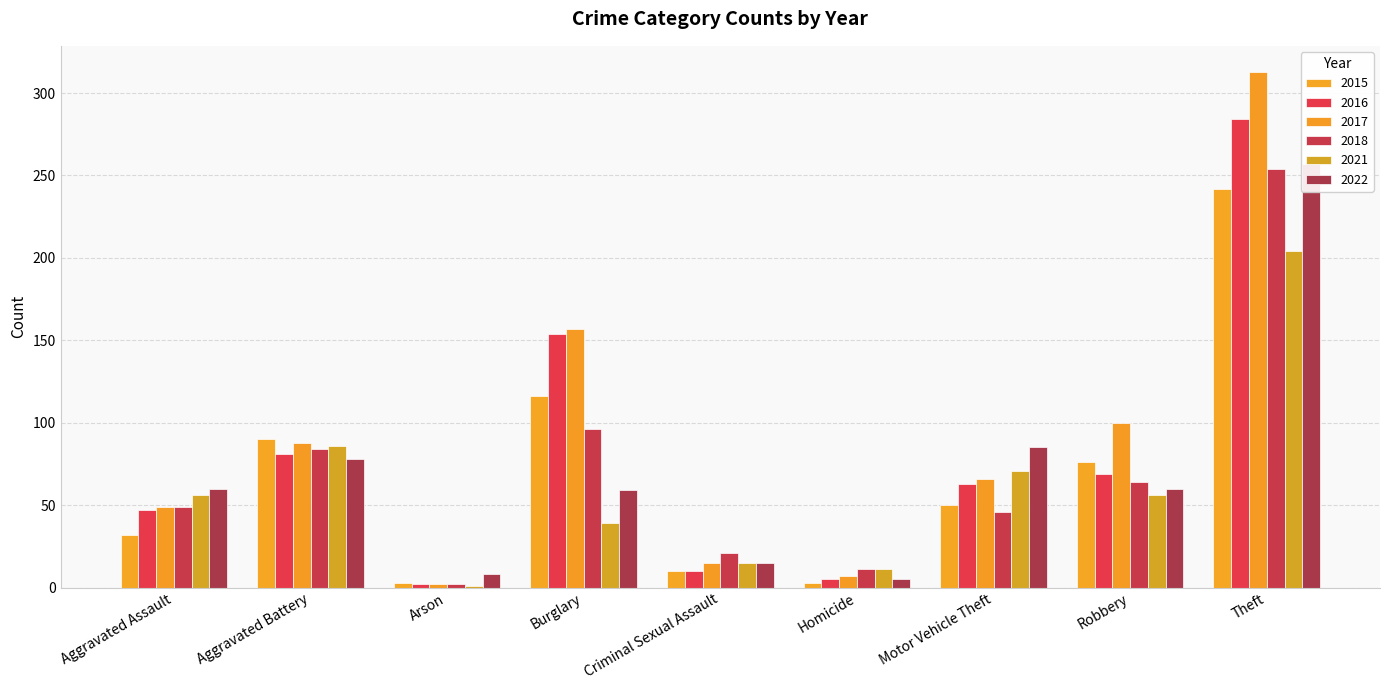

What is the difference between the second highest and second lowest values in the 2021 series?

75